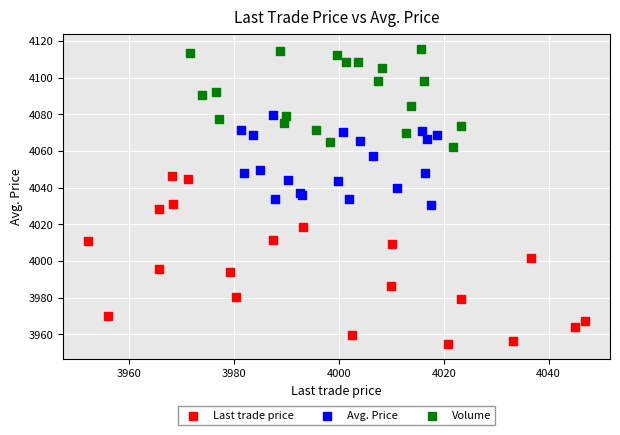

Which series contains the highest Y value?

Volume